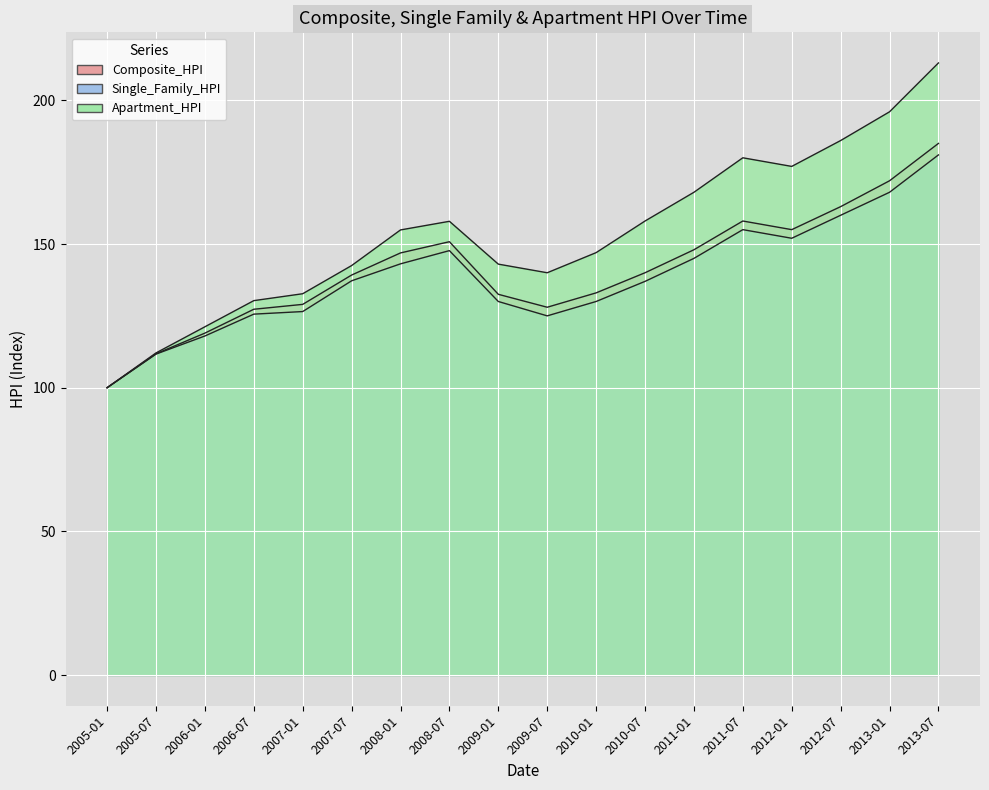

List the series in order of their peak value, lowest first.

Single_Family_HPI, Composite_HPI, Apartment_HPI